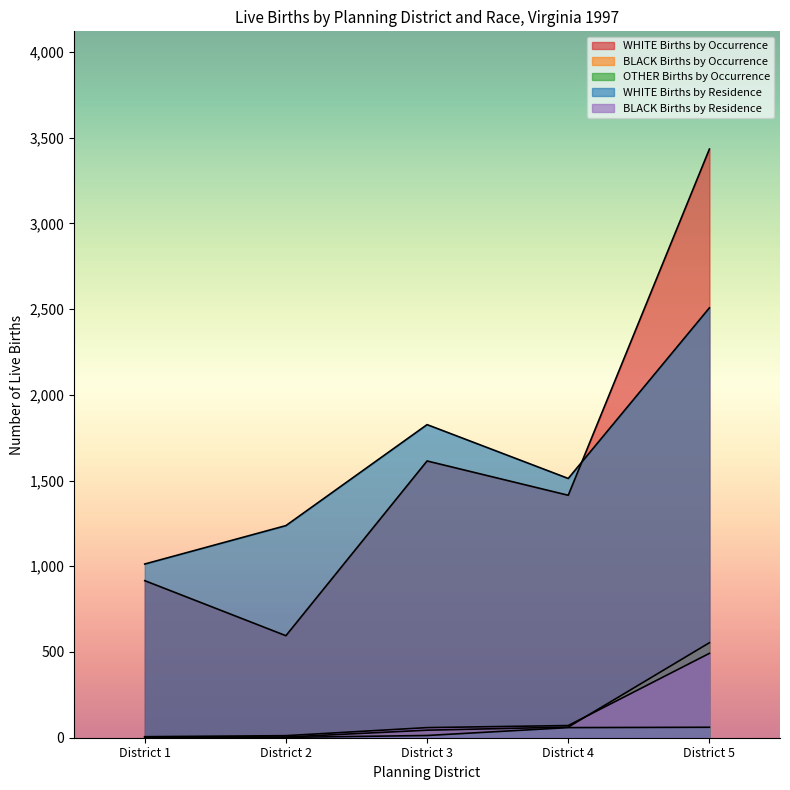

True or false: OTHER Births by Occurrence has more than 1 points higher than both neighbors.

False